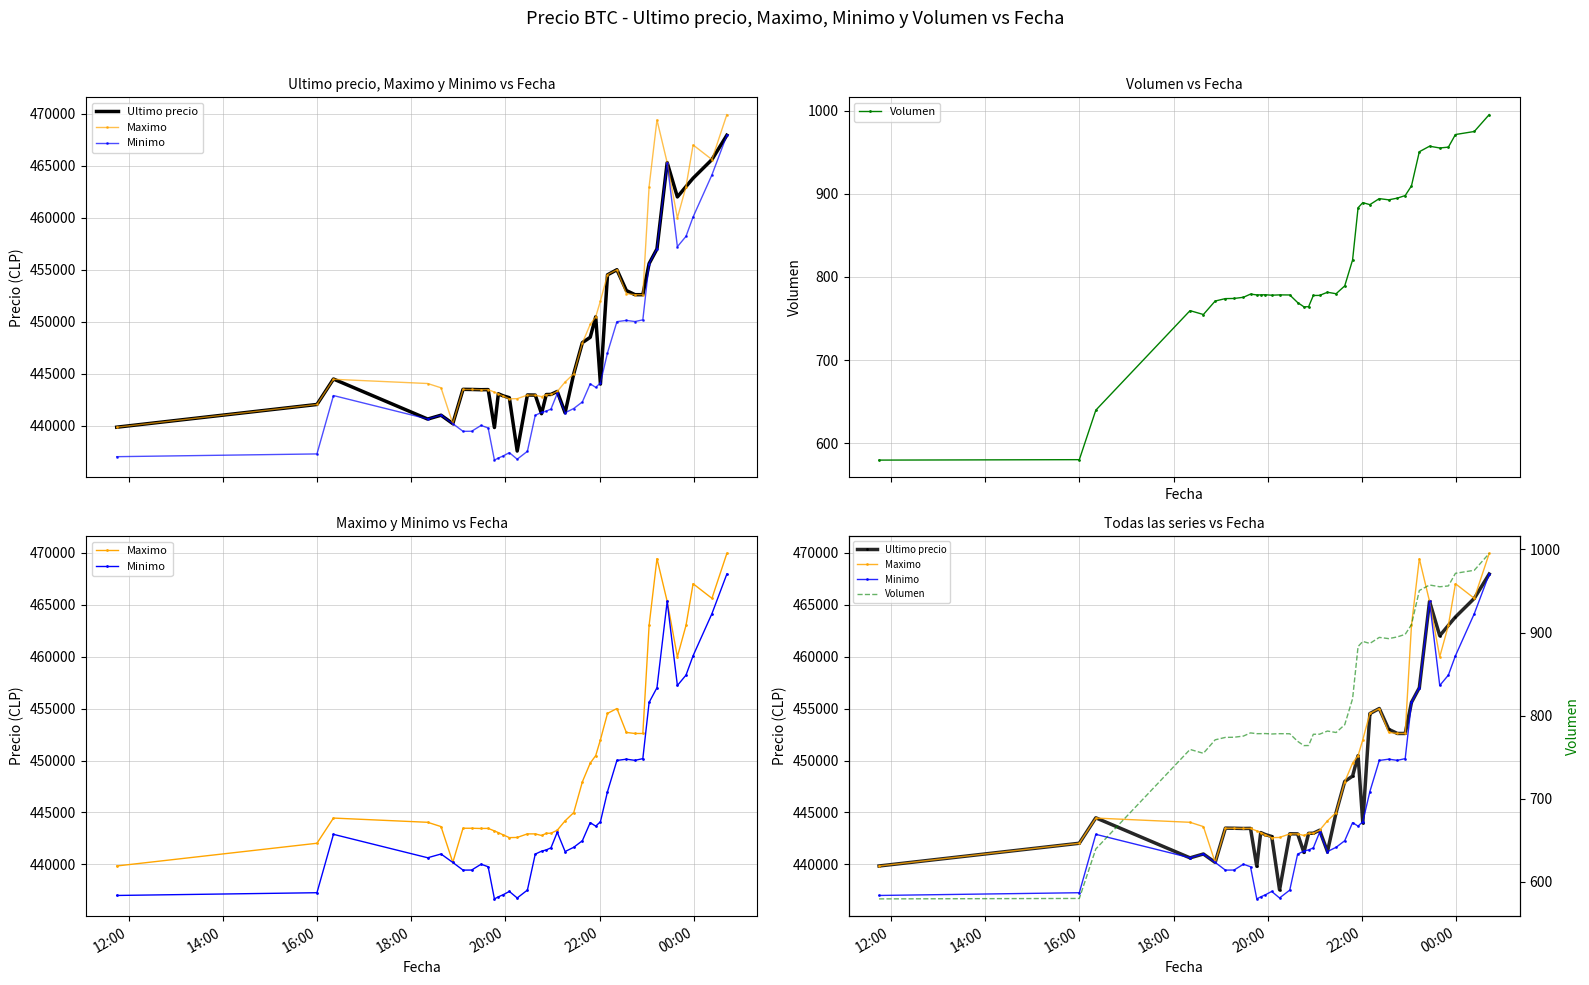

How many lines are shown in the chart?

4